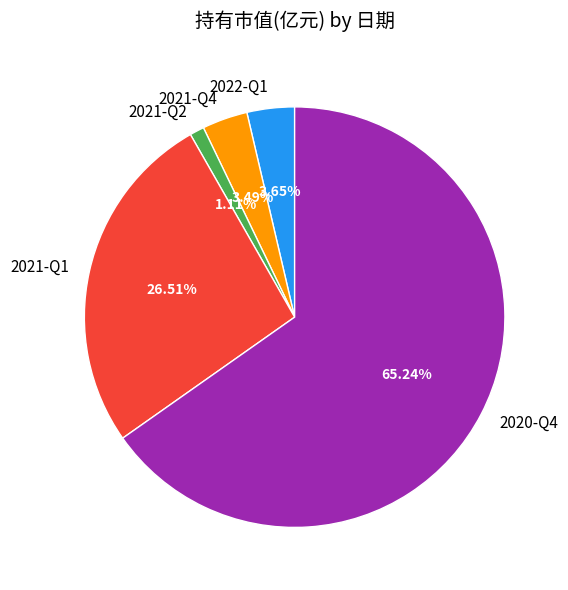

Is the sum of 2021-Q1 and 2020-Q4 greater than half?

Yes